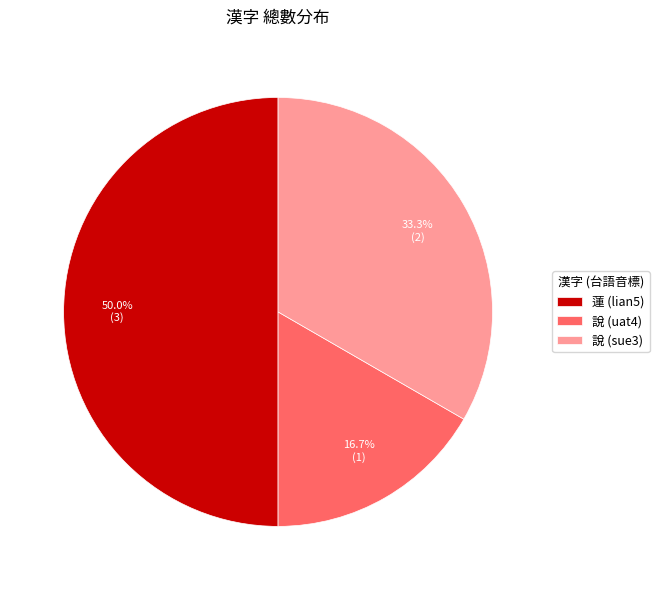

To the nearest percent, what is the combined percentage of 說 (sue3) and 說 (uat4)?

50%